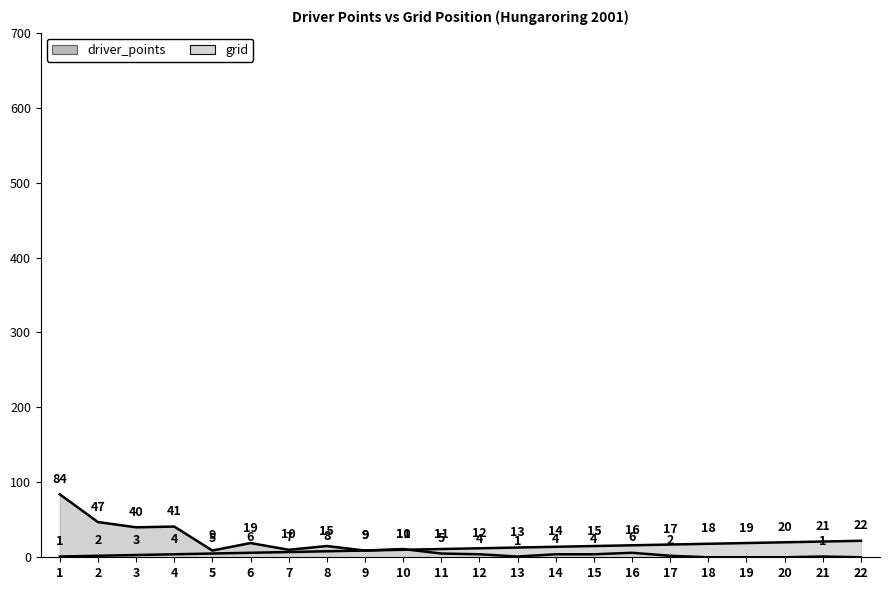

In driver_points, how many points are higher than both neighbors (excluding endpoints)?

6